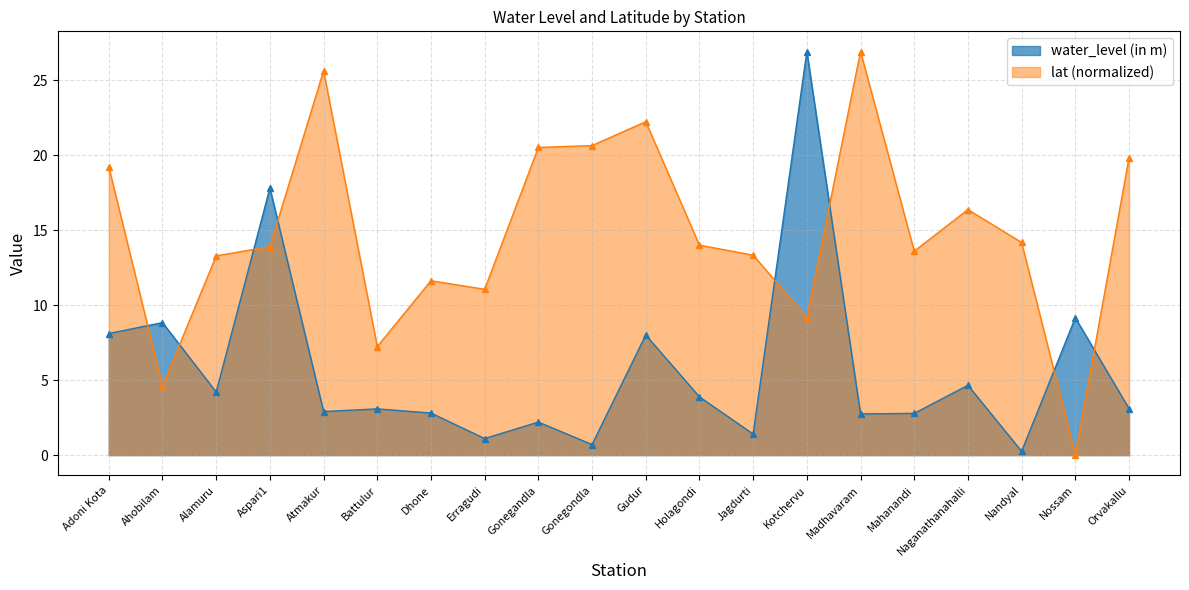

True or false: water_level (in m) has more than 2 interior local peaks.

True